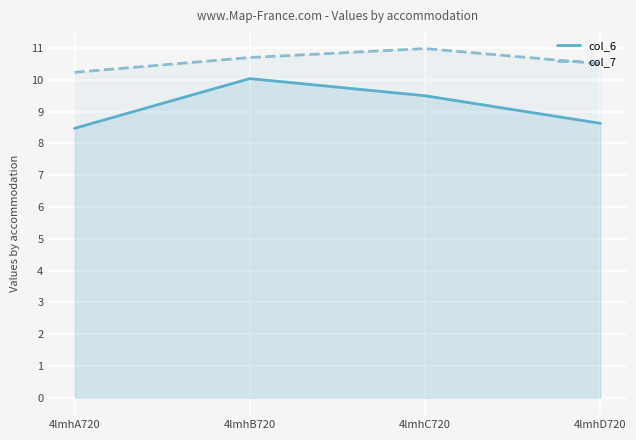

How many data points does each series have?

4